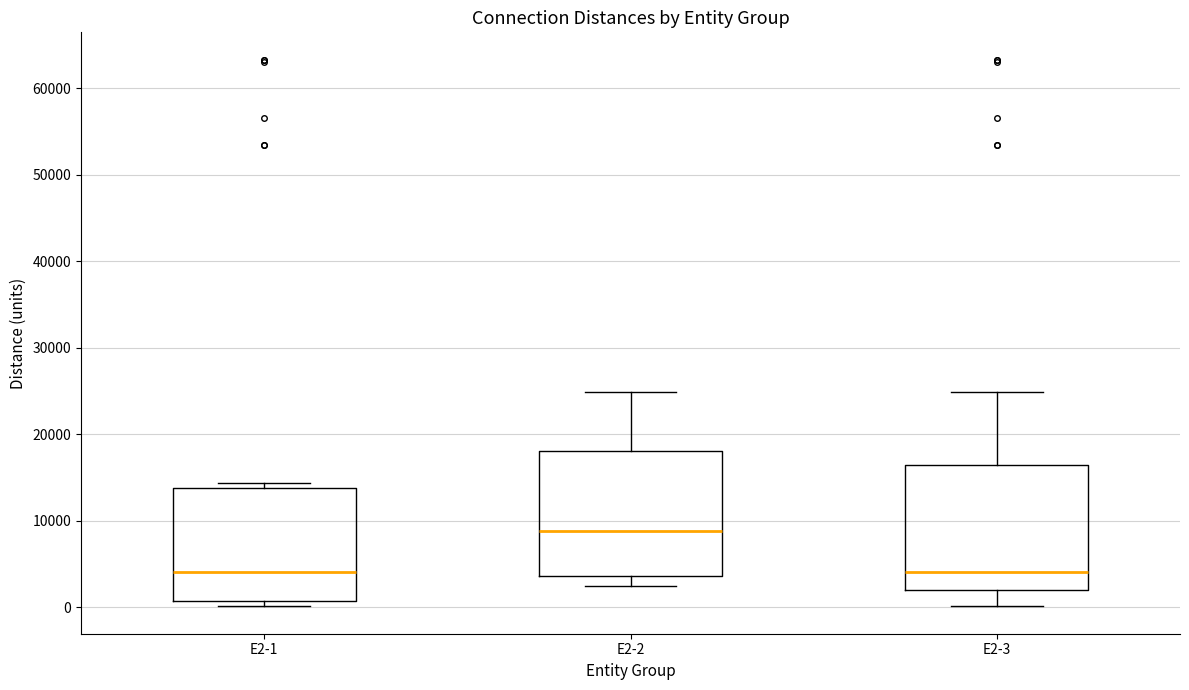

Reading left to right, read every box against the y-axis: the position of its median line, the range the box covers, and the ends of its whiskers. The values are not printed on the chart, so give them approximately, as read against the axis.

E2-1: median 4000, box 1000 to 14000, whiskers 0 to 14000 (just above the box's upper edge)
E2-2: median 9000, box 4000 to 18000, whiskers 2000 to 25000
E2-3: median 4000, box 2000 to 16000, whiskers 0 to 25000